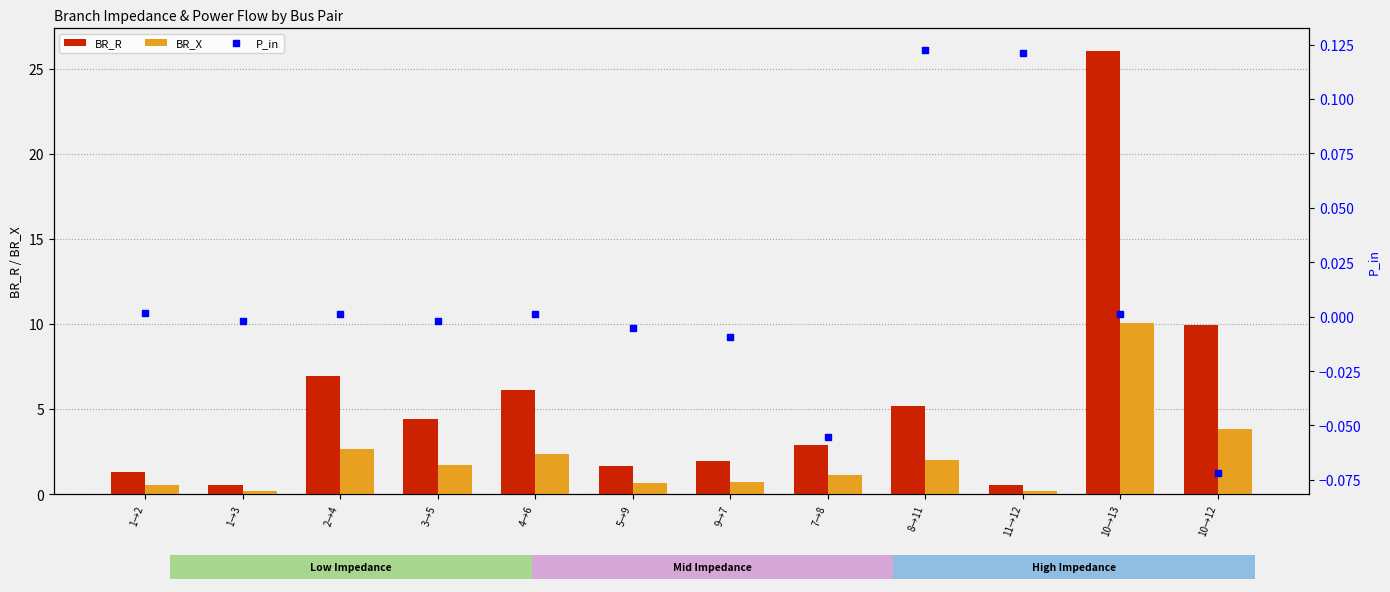

At which category is the sum across all series the highest?

10→13